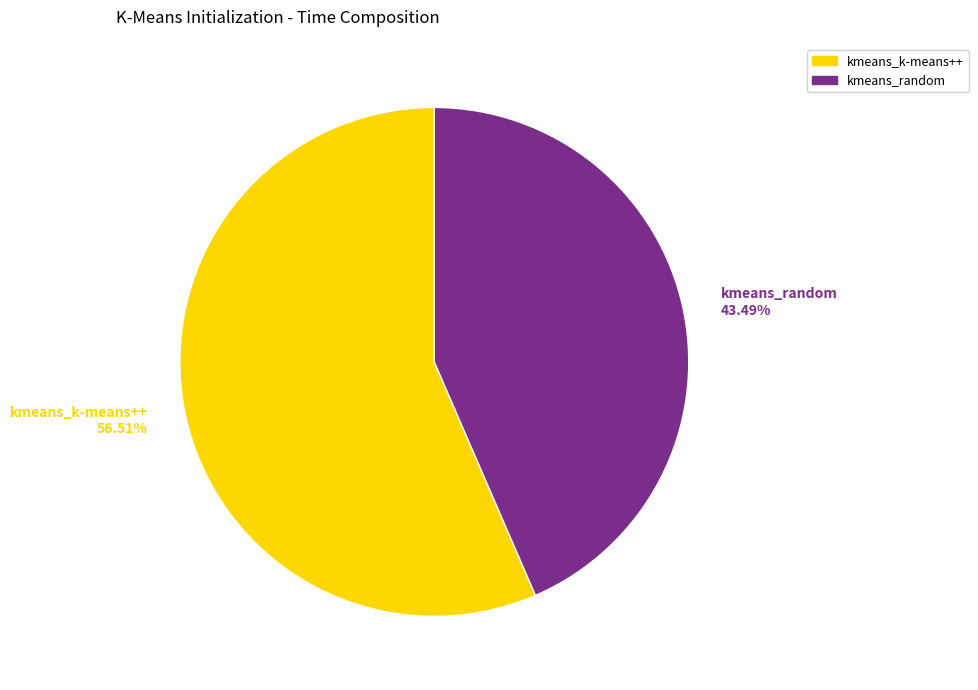

What is the majority slice?

kmeans_k-means++